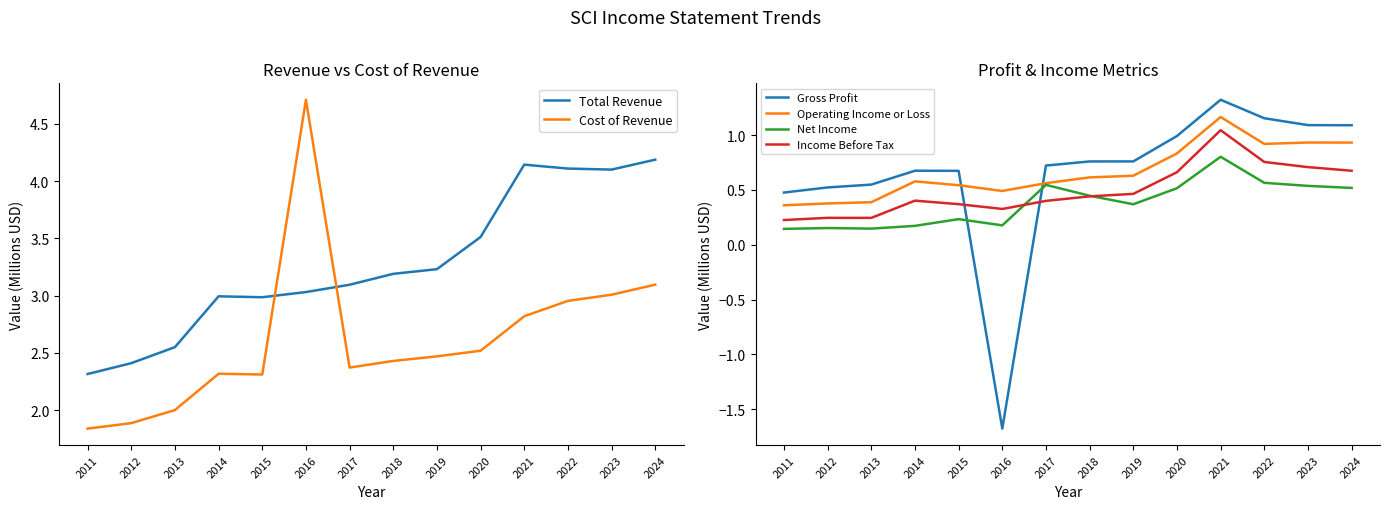

What are all the series names shown in the legend?

Total Revenue, Cost of Revenue, Gross Profit, Operating Income or Loss, Net Income, Income Before Tax